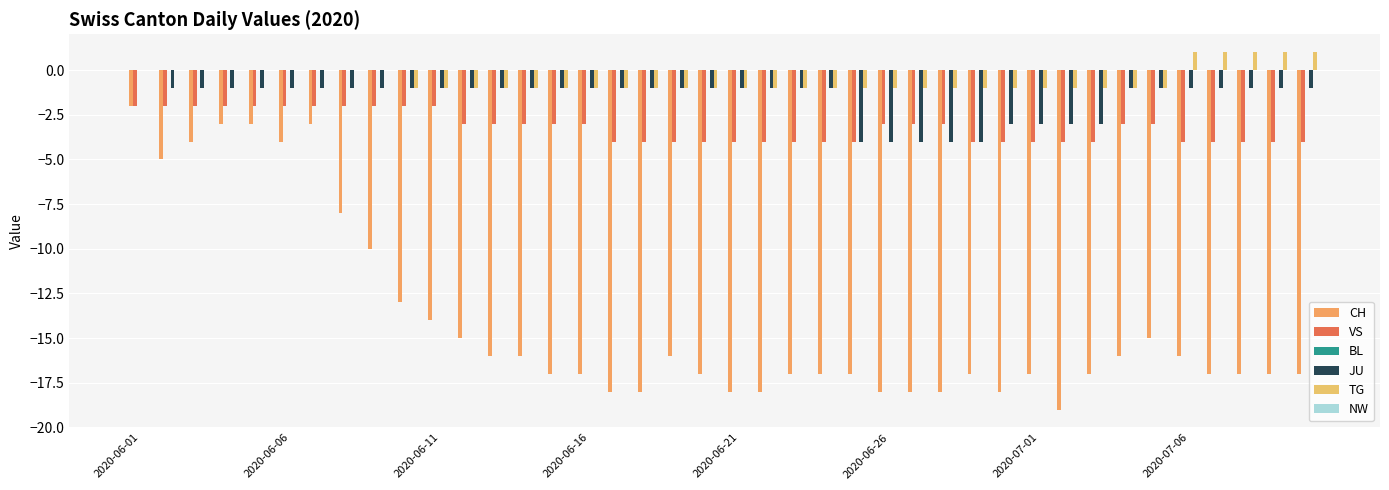

How many groups of bars are there?

40